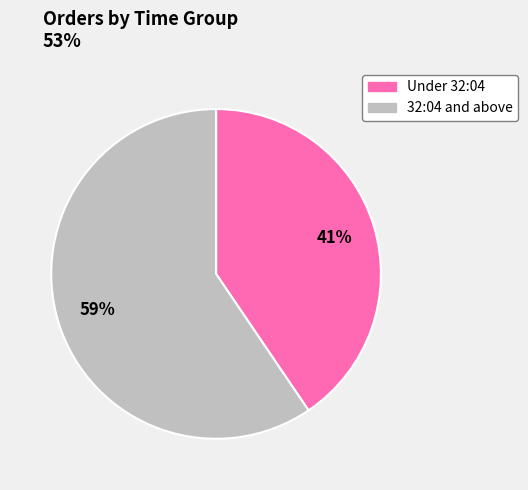

To the nearest percent, what is the average slice percentage?

50%